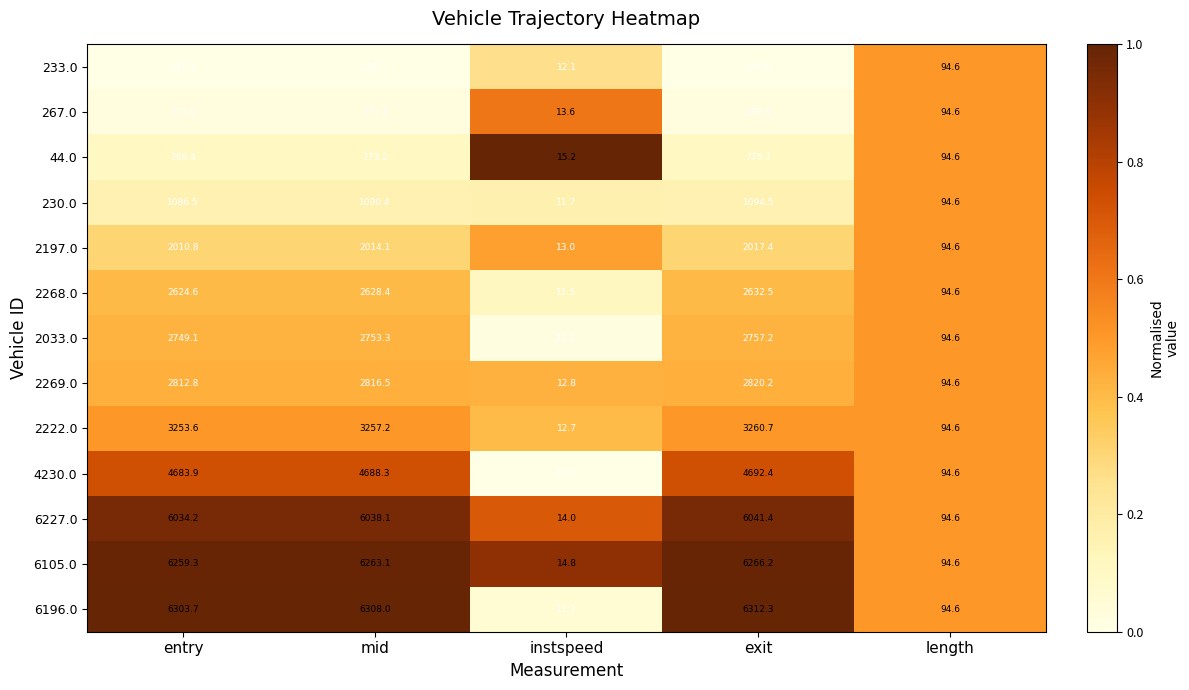

What is the maximum value shown in the chart?

6312.3